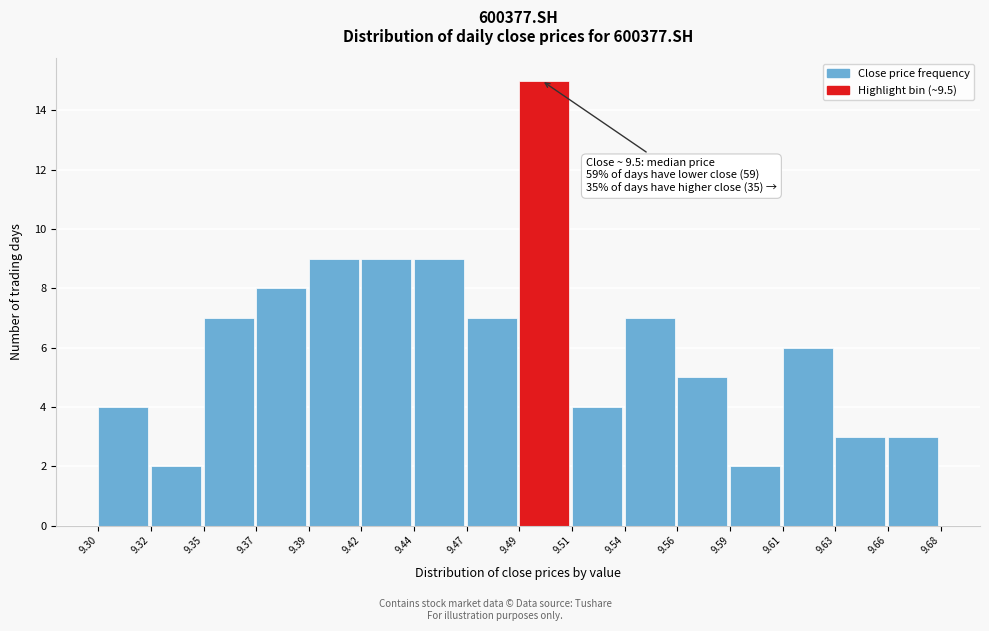

Reading left to right, transcribe all the data shown in this chart.

4	2	7	8	9	9	9	7	15	4	7	5	2	6	3	3